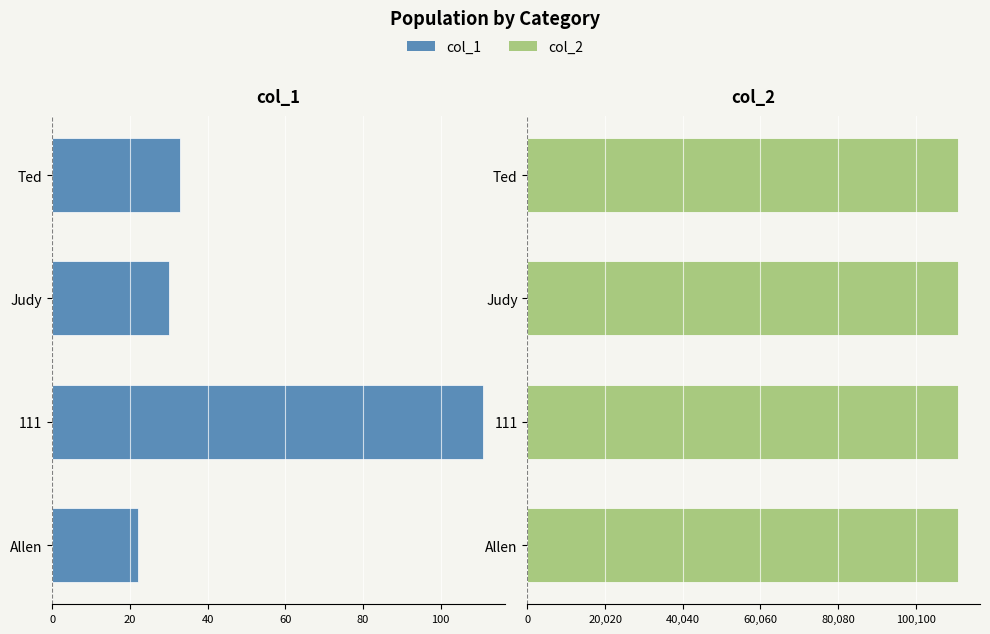

Is the value of col_1 at 80 greater than the value of col_2 at 100?

No